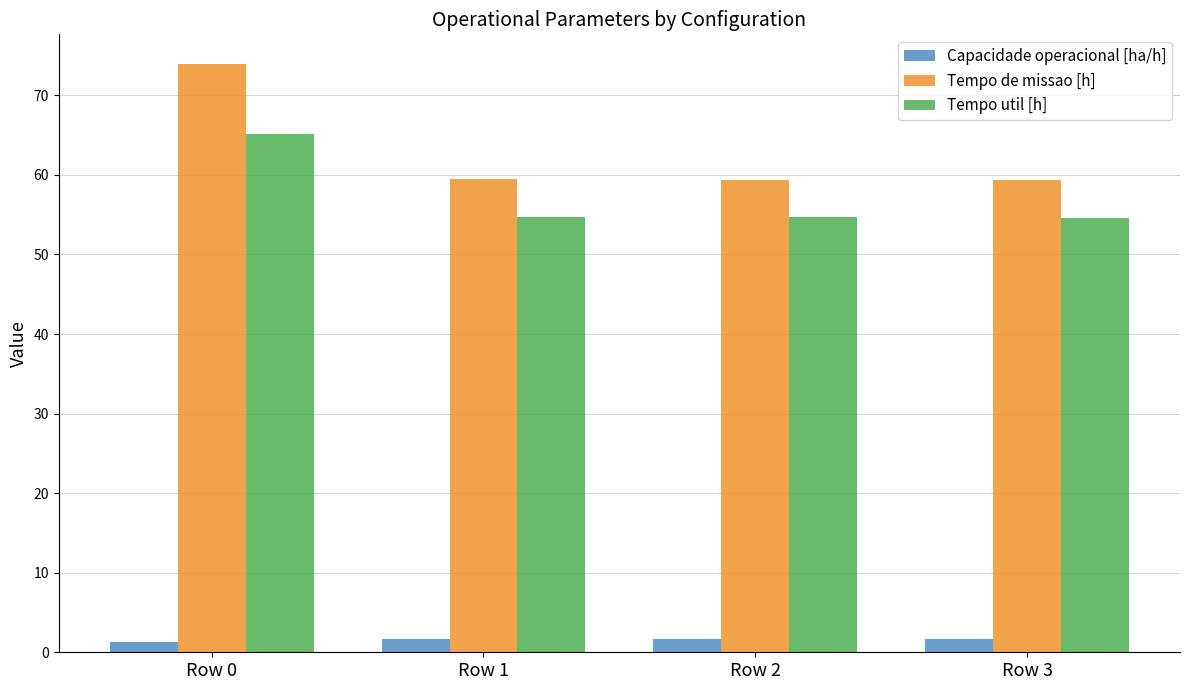

Rank the series at Row 0 from highest to lowest value.

Tempo de missao [h], Tempo util [h], Capacidade operacional [ha/h]